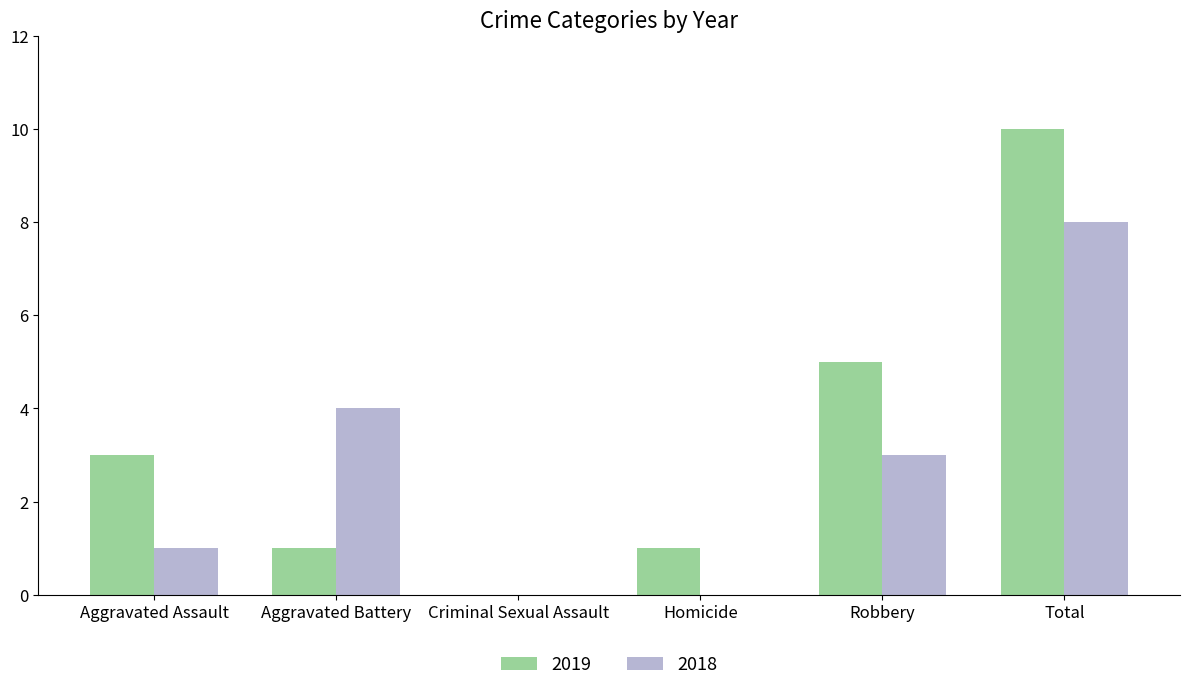

How many distinct data groups are displayed?

2